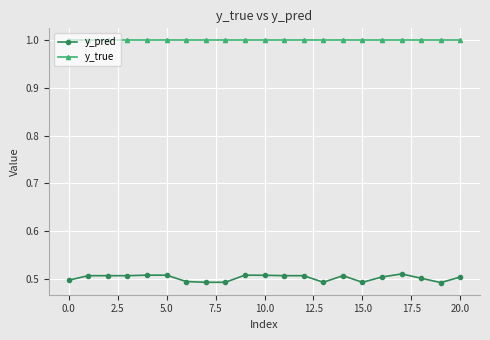

What is the greatest value displayed?

1.0